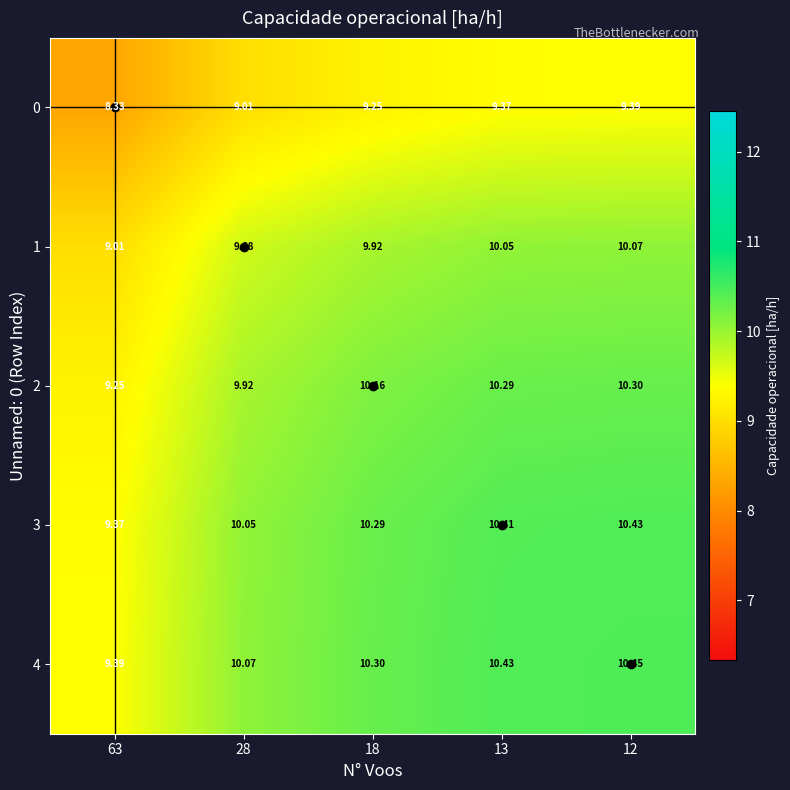

Is the value of 1 at 63 greater than the value of 2 at 28?

No